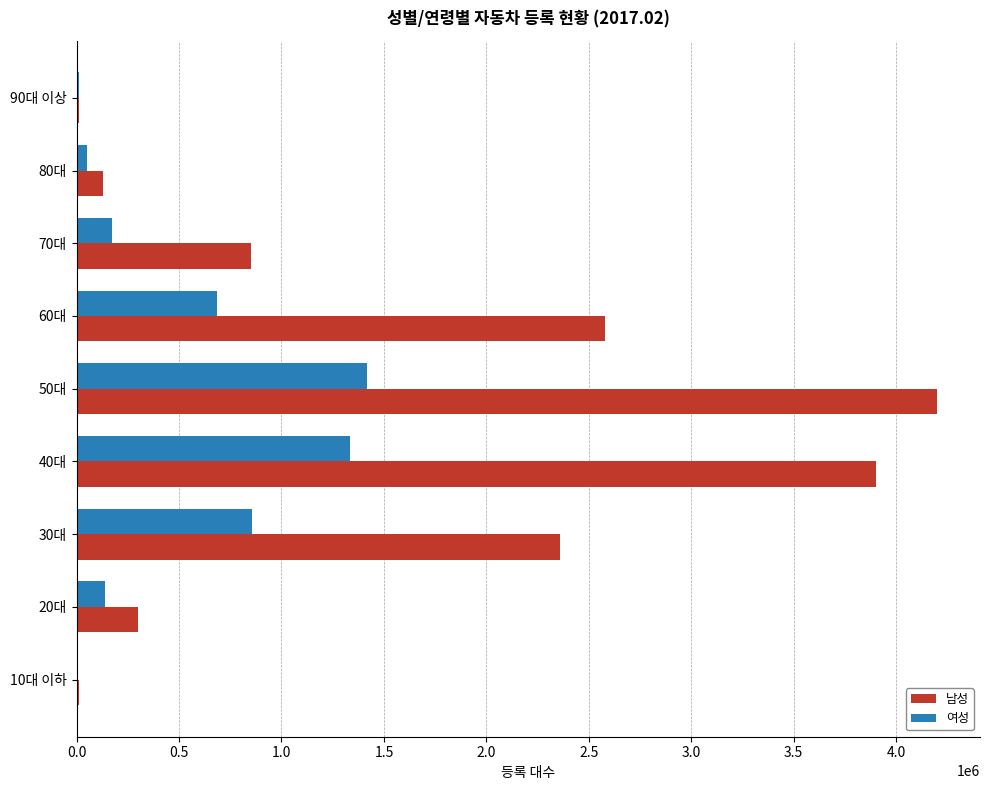

Between 40대 and 50대, which series saw the biggest shift?

남성